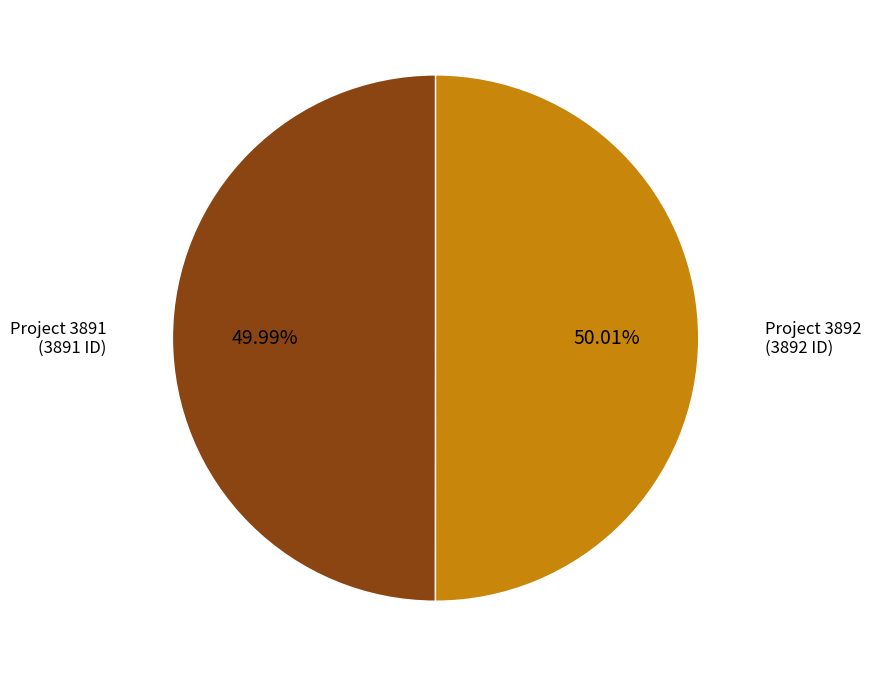

Does any single category account for the majority?

Yes